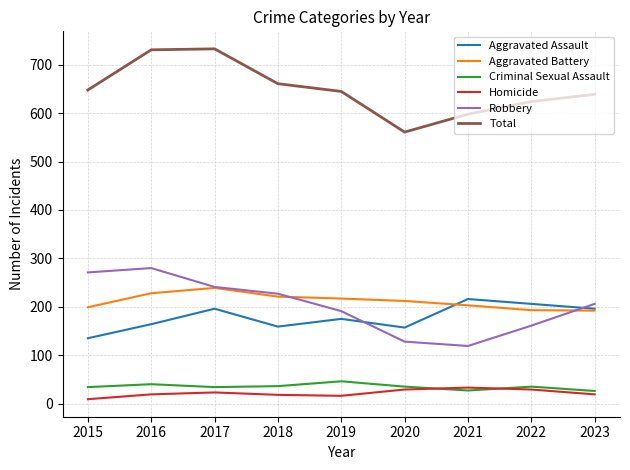

What is the sum of all Aggravated Battery values?

1904